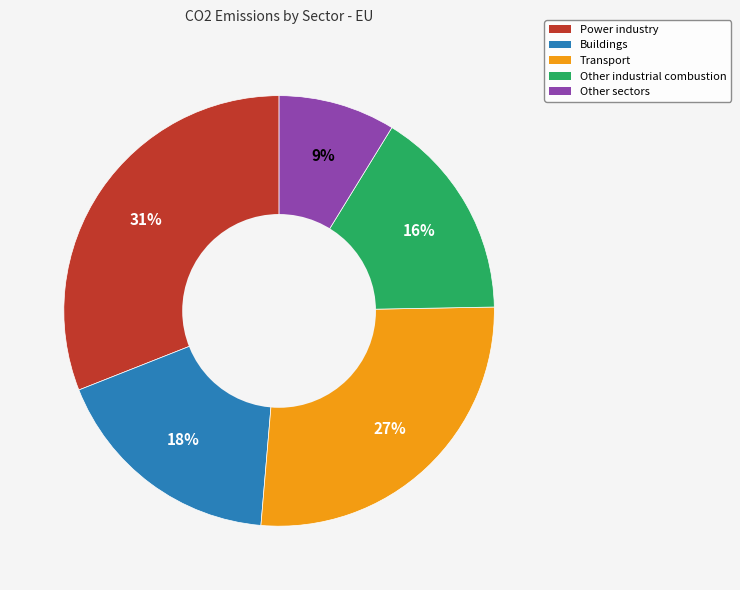

Do Transport and Power industry together represent more than half of the pie?

Yes